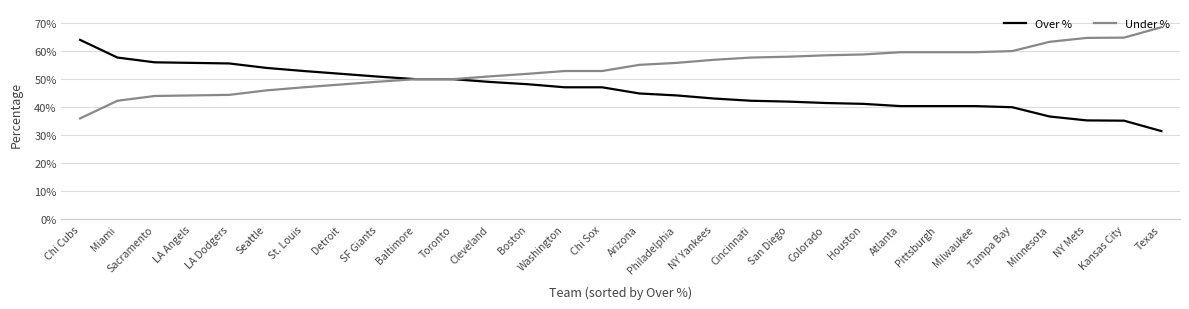

Does the chart have visible grid lines?

Yes